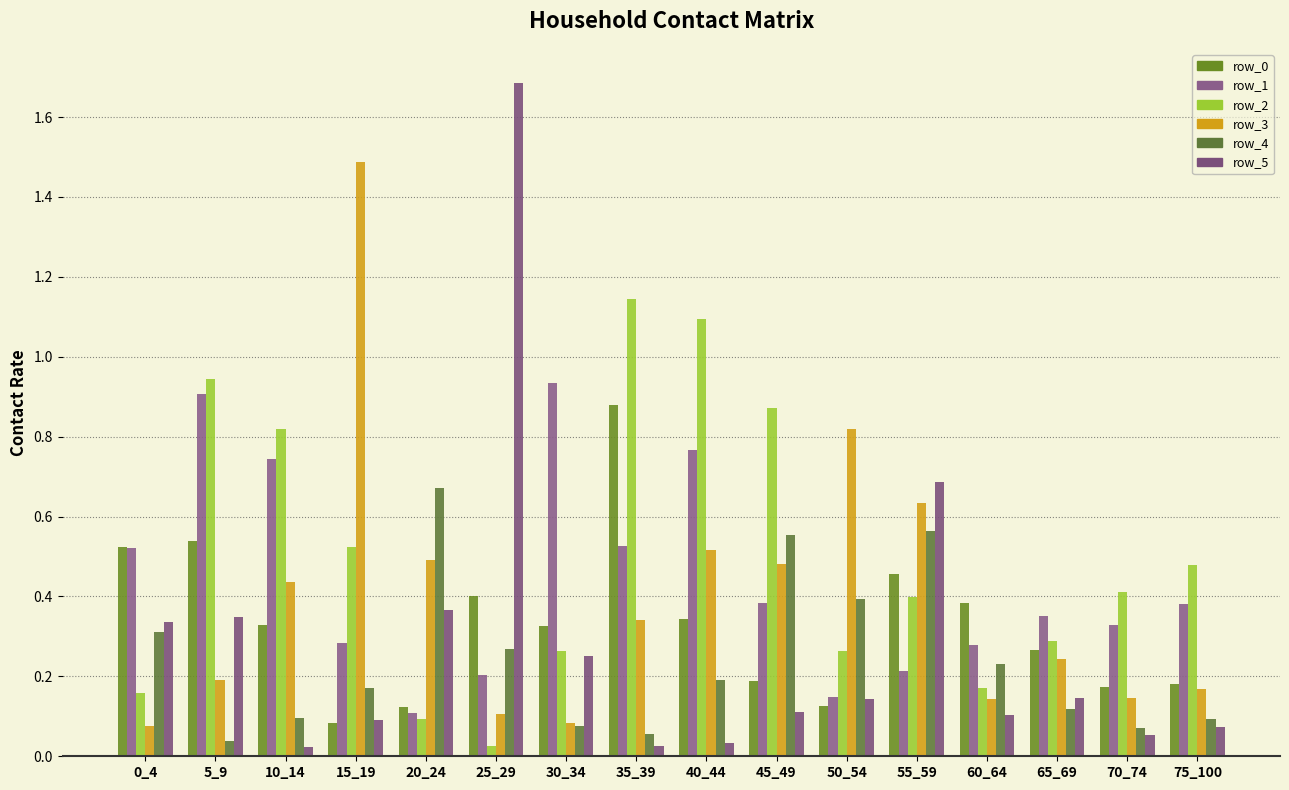

What is the value of the row_4 bar at the 6th from the left?

0.3